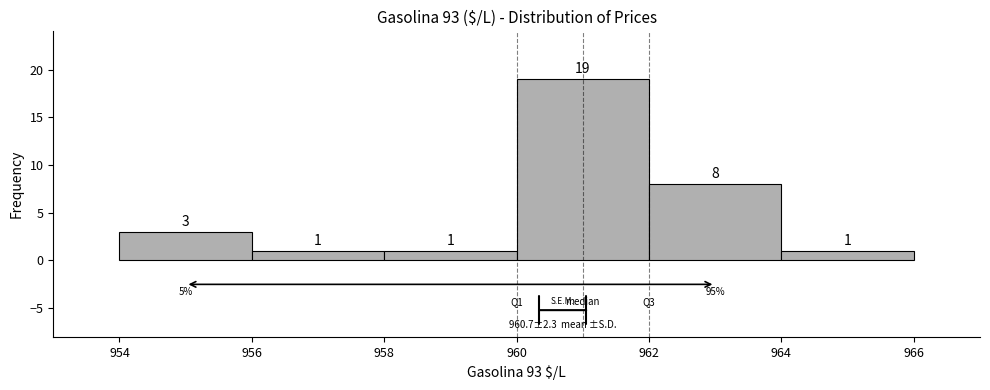

How tall is the bar that spans 956 to 958 on the x-axis?

1